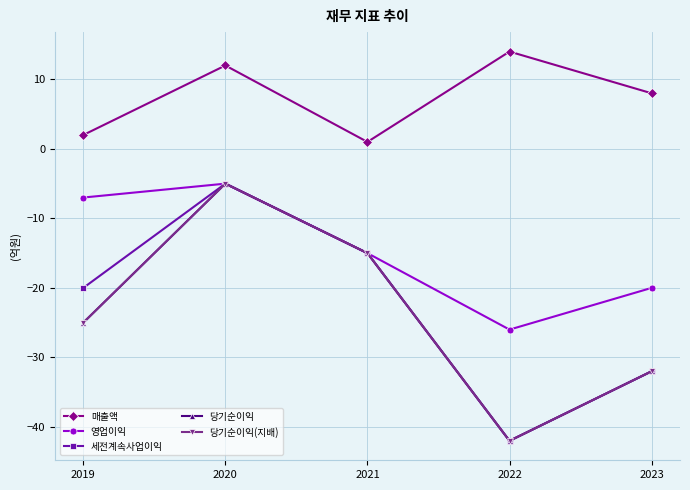

Does the chart have visible grid lines?

Yes